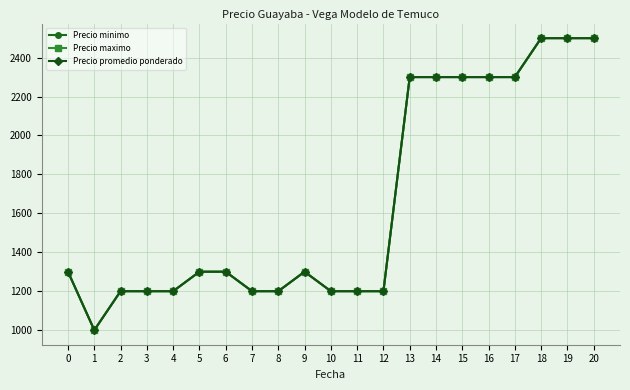

What is the value of the Precio promedio ponderado point at the 18th from the left?

2300